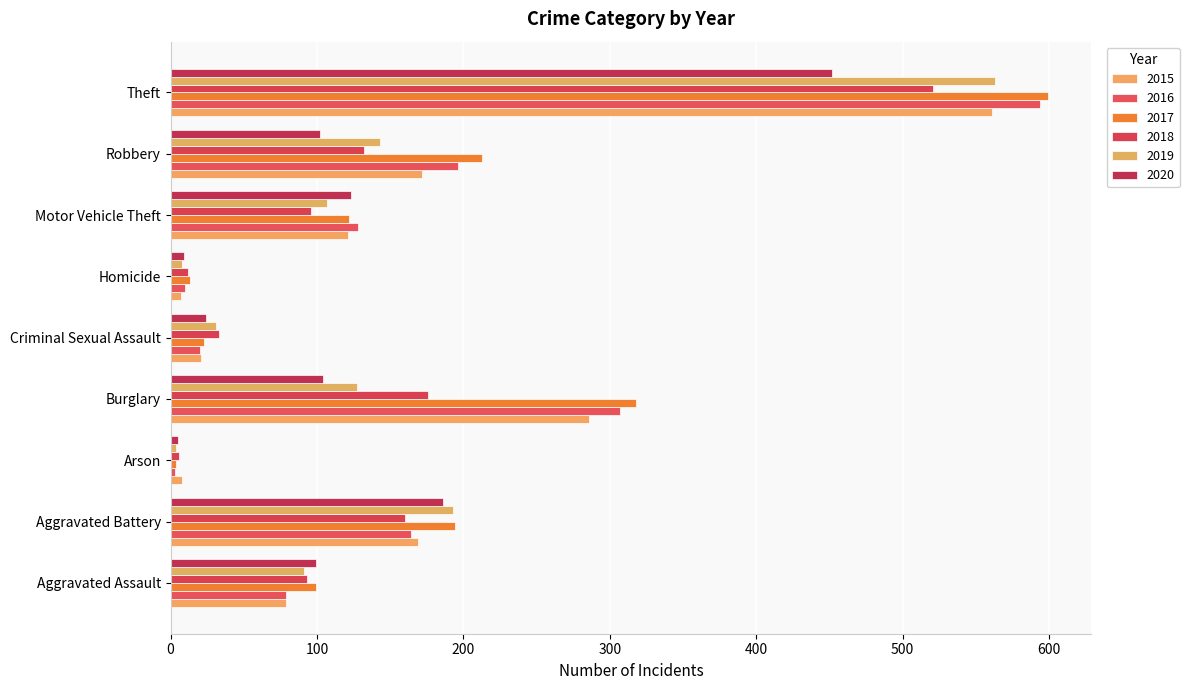

List the series in order of their peak value, highest first.

2017, 2016, 2019, 2015, 2018, 2020